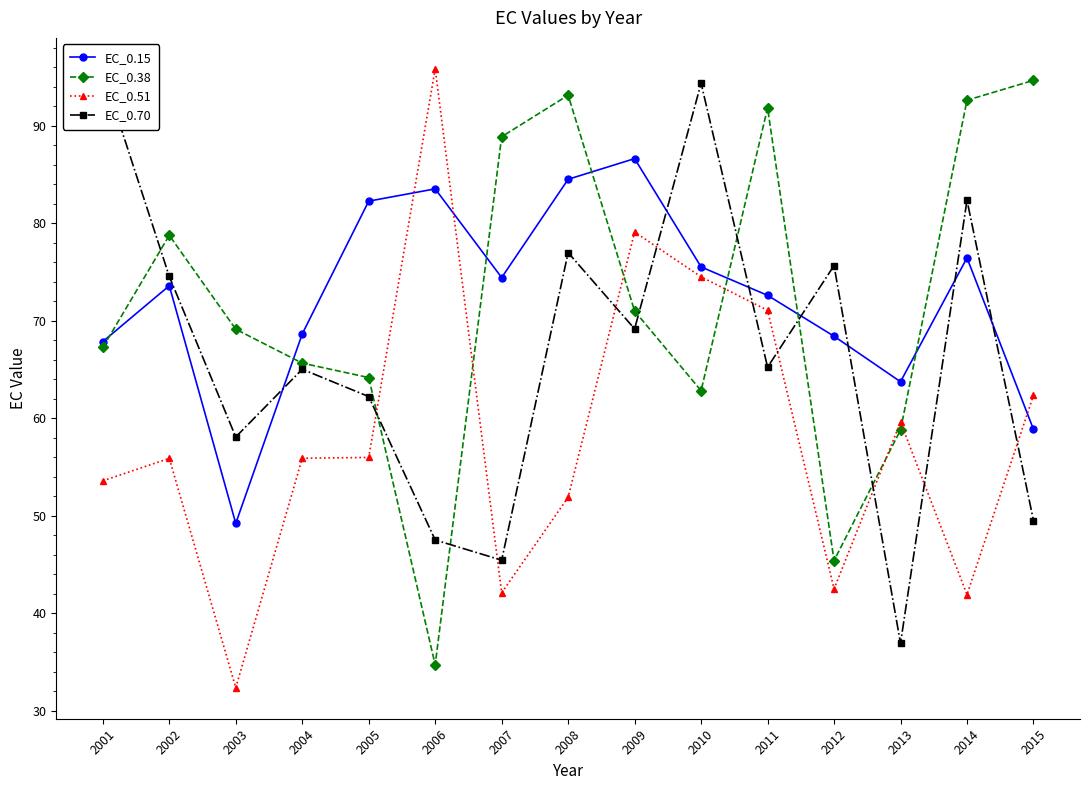

Is it true that EC_0.51 equals 90.6 at 2013?

False